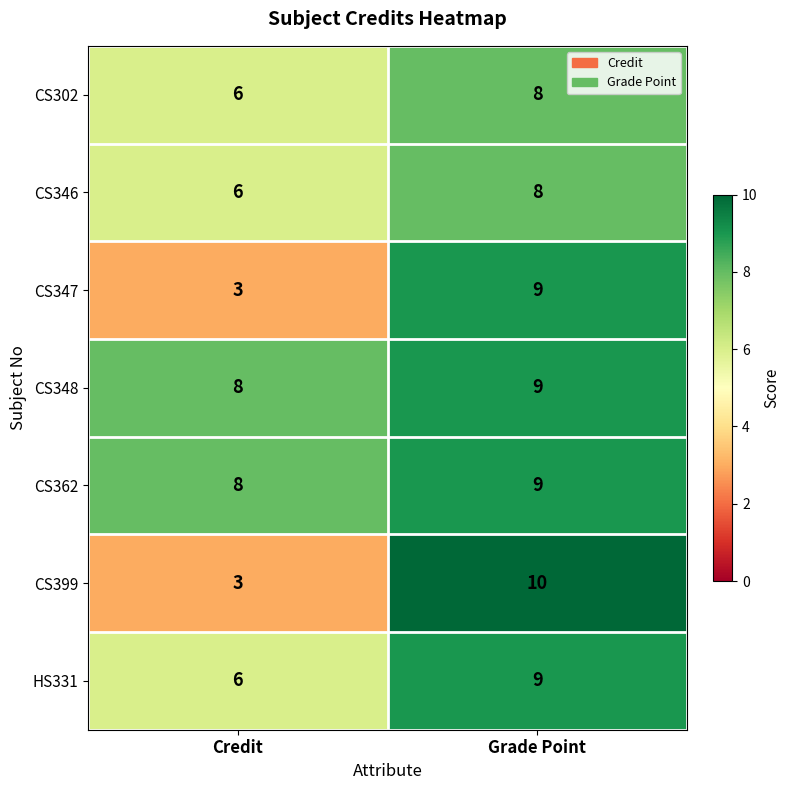

Rank the categories by CS346 value from lowest to highest.

Credit, Grade Point